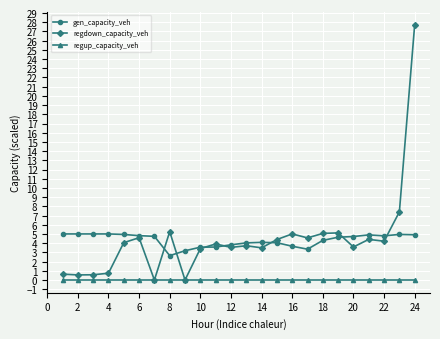

What is the value of the regdown_capacity_veh point at the 18th from the left?

5.1